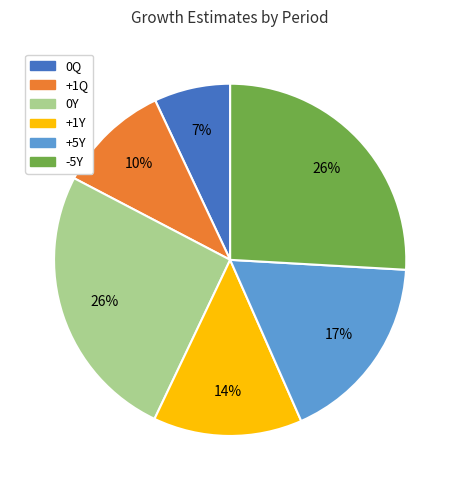

To the nearest percent, what portion does +1Q represent?

10%